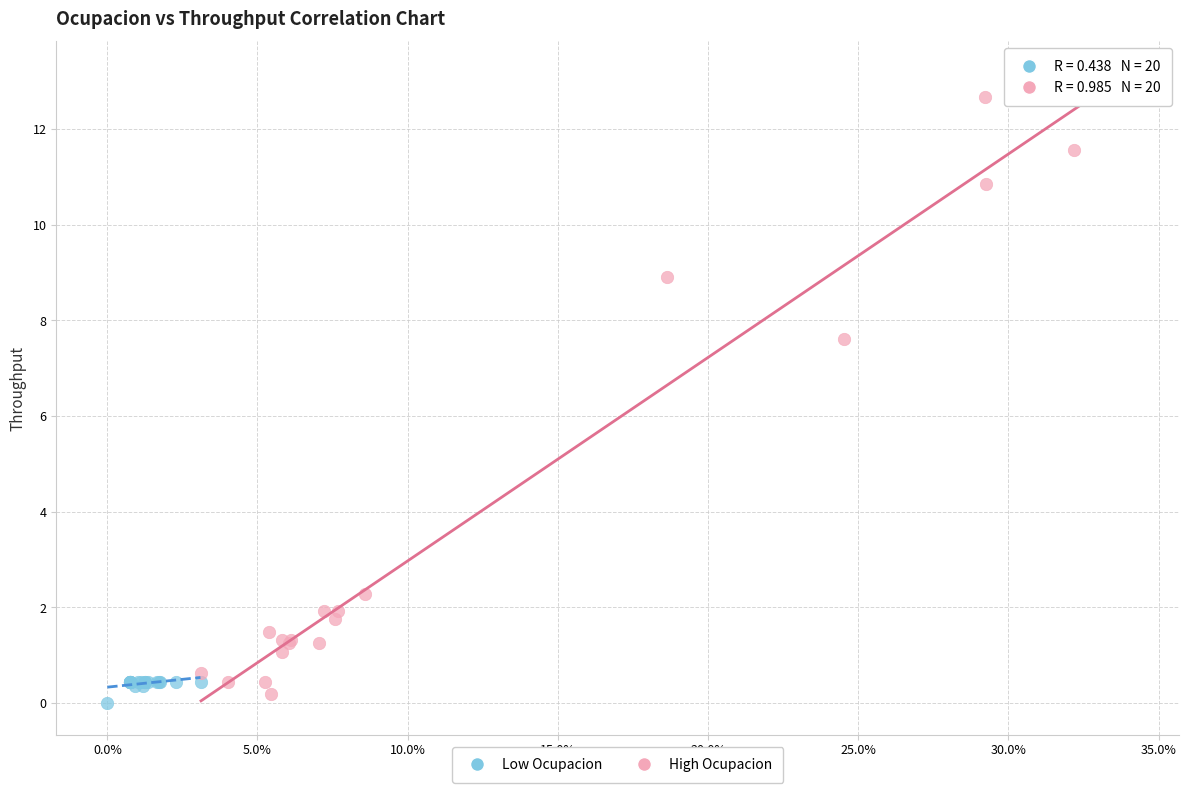

Which series contains the highest Y value?

High Ocupacion